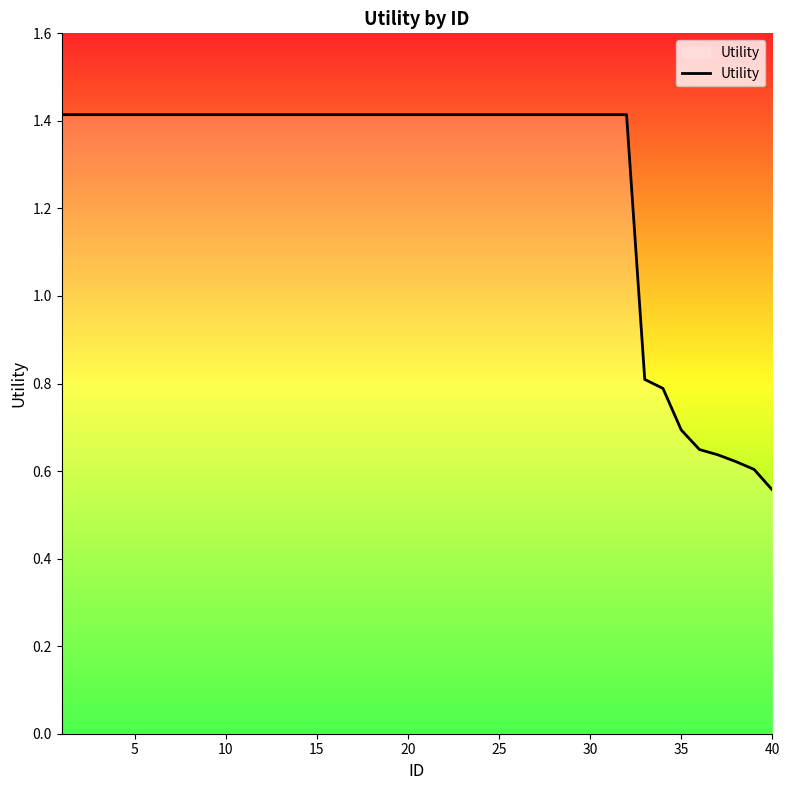

What is the maximum value shown in the chart?

1.4